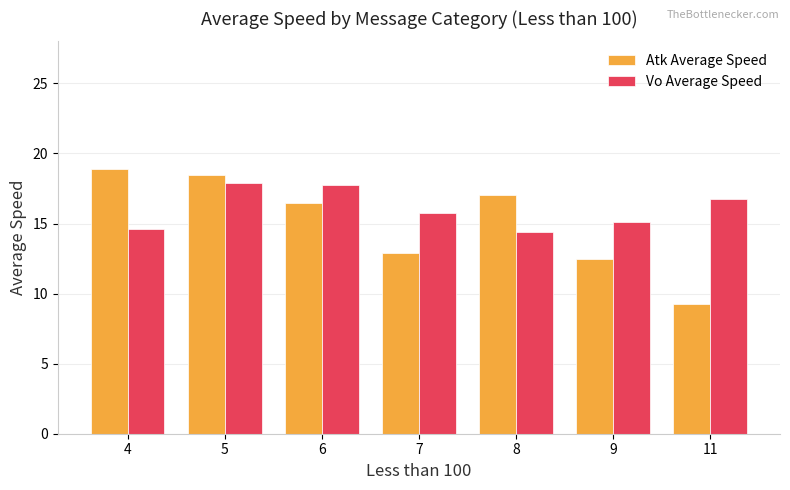

What is the value of the Atk Average Speed bar at the 4th from the left?

12.9